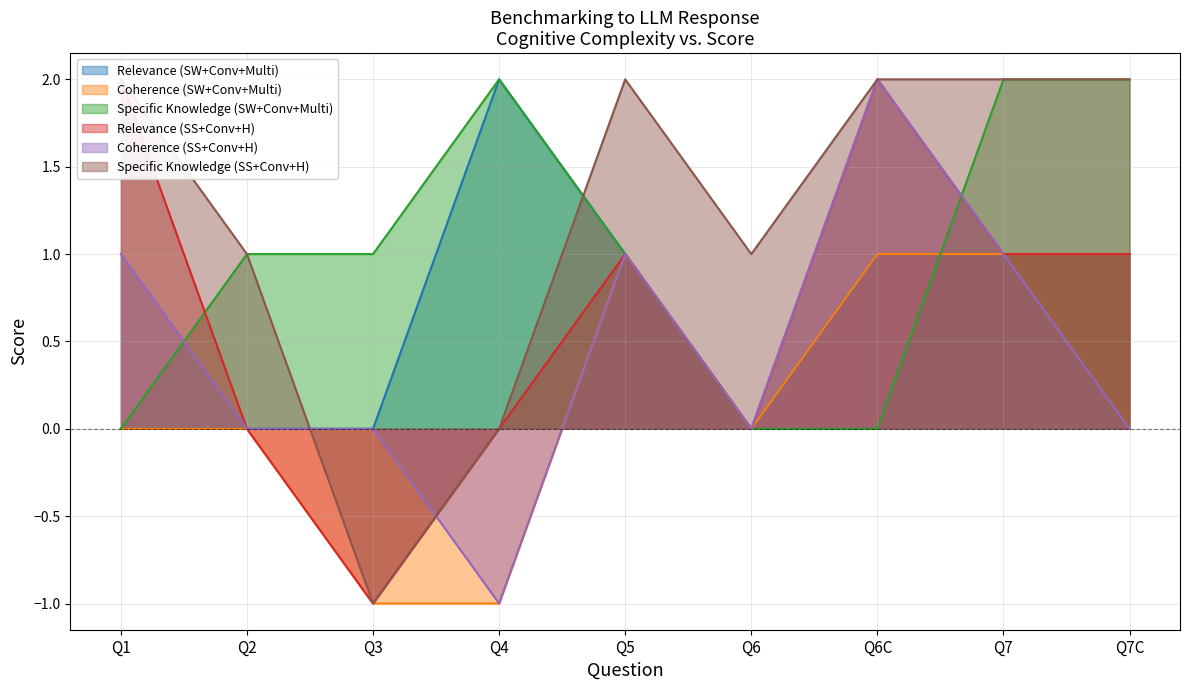

What are all the series names shown in the legend?

Relevance (SW+Conv+Multi), Coherence (SW+Conv+Multi), Specific Knowledge (SW+Conv+Multi), Relevance (SS+Conv+H), Coherence (SS+Conv+H), Specific Knowledge (SS+Conv+H)